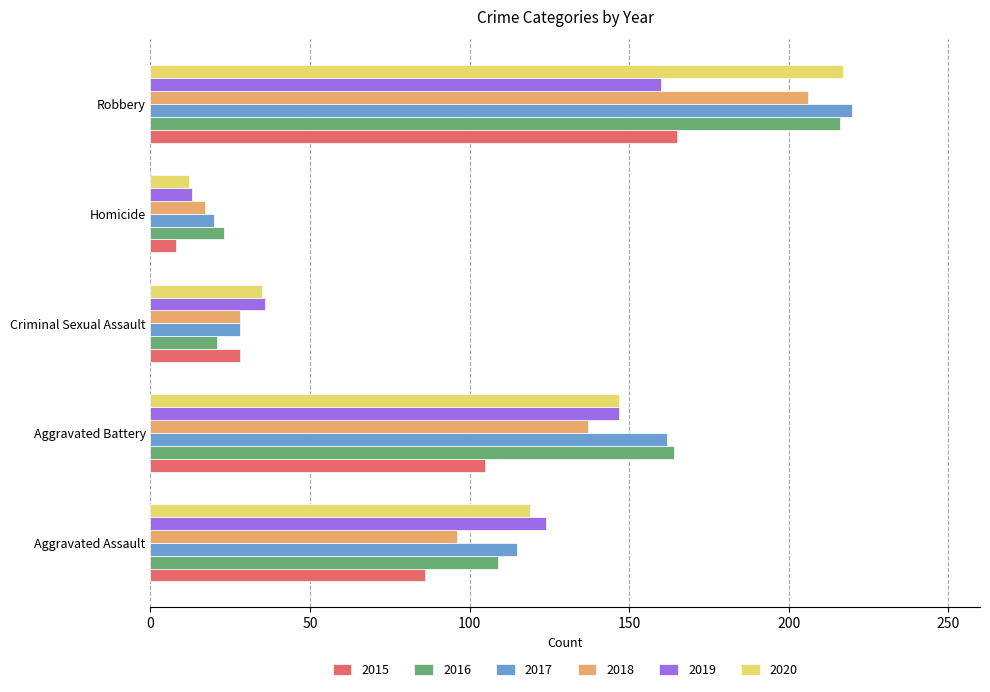

How many series are shown in this chart?

6